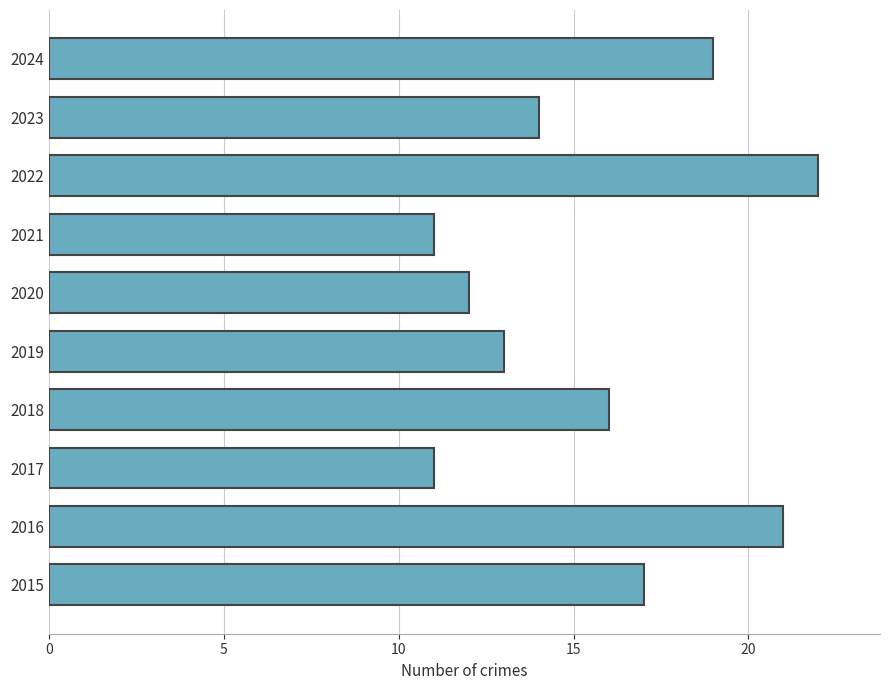

What is the difference between the maximum and minimum values?

11